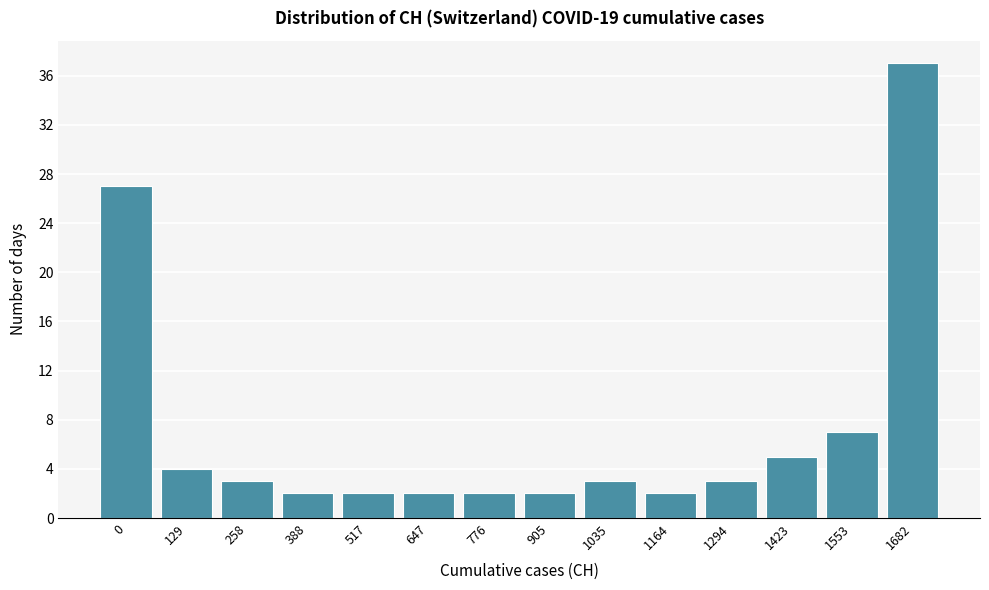

Reading left to right, what are all the values shown in this chart?

0=27	129=4	258=3	388=2	517=2	647=2	776=2	905=2	1035=3	1164=2	1294=3	1423=5	1553=7	1682=37